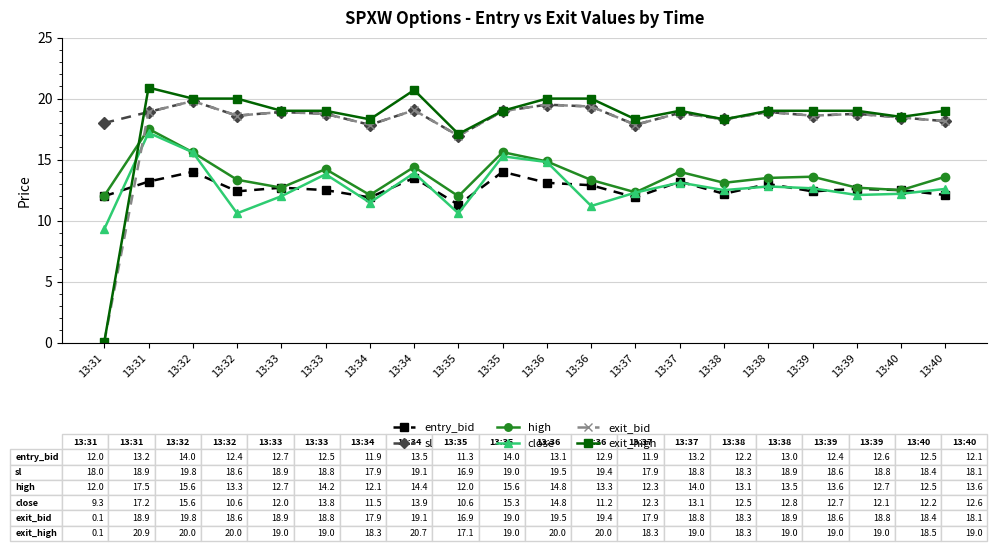

What is the value of the exit_high point at the 18th from the left?

19.0